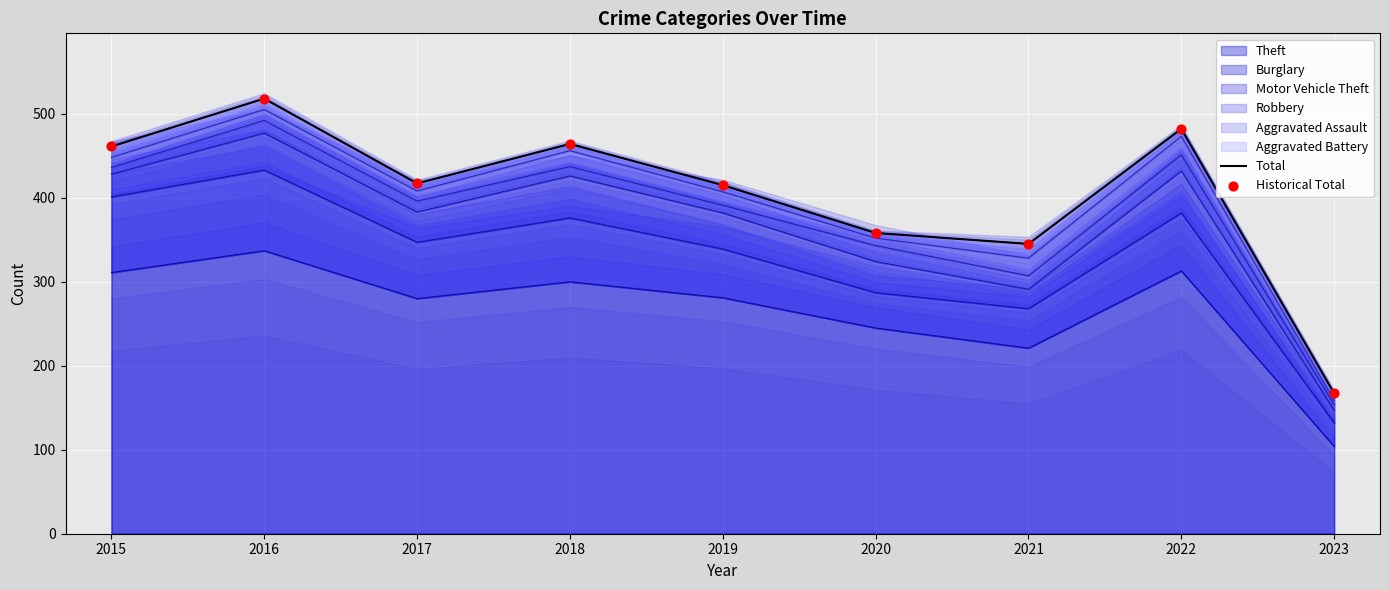

What is the ratio of the value at 2015 to the value at 2023?

2.8